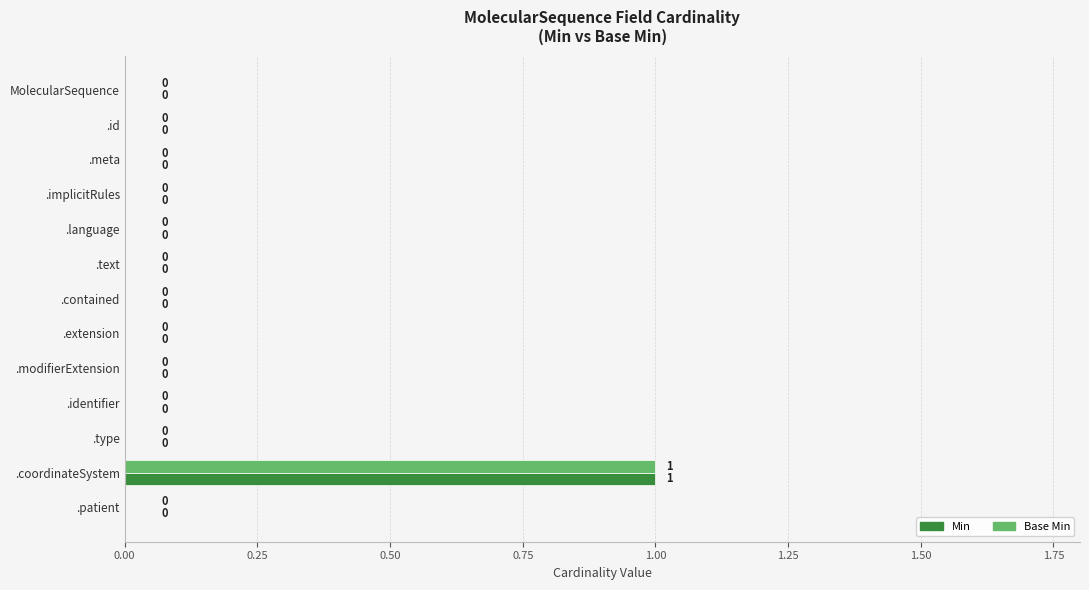

At which category is the sum across all series the highest?

.coordinateSystem